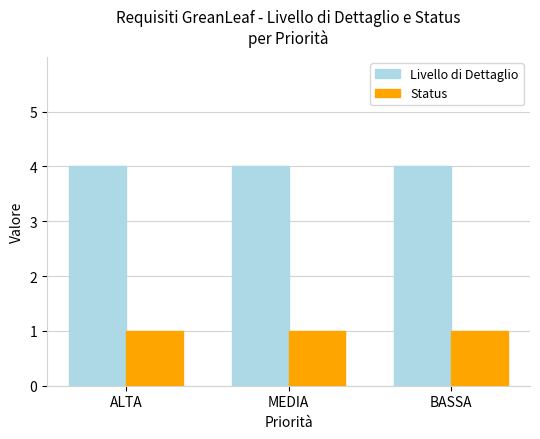

What is the label of the 2nd bar from the left?

MEDIA